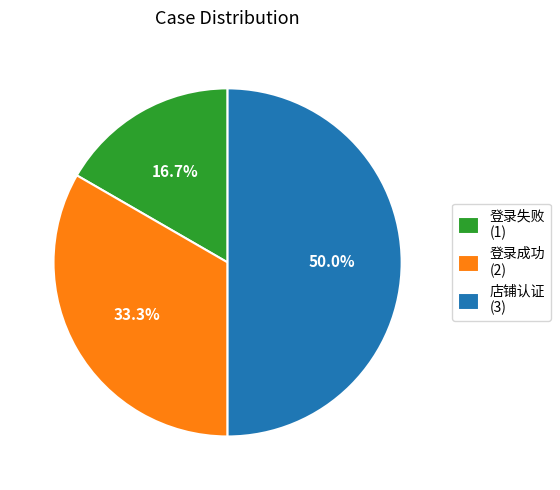

What percentage is the 登录成功 slice, to the nearest percent?

33%